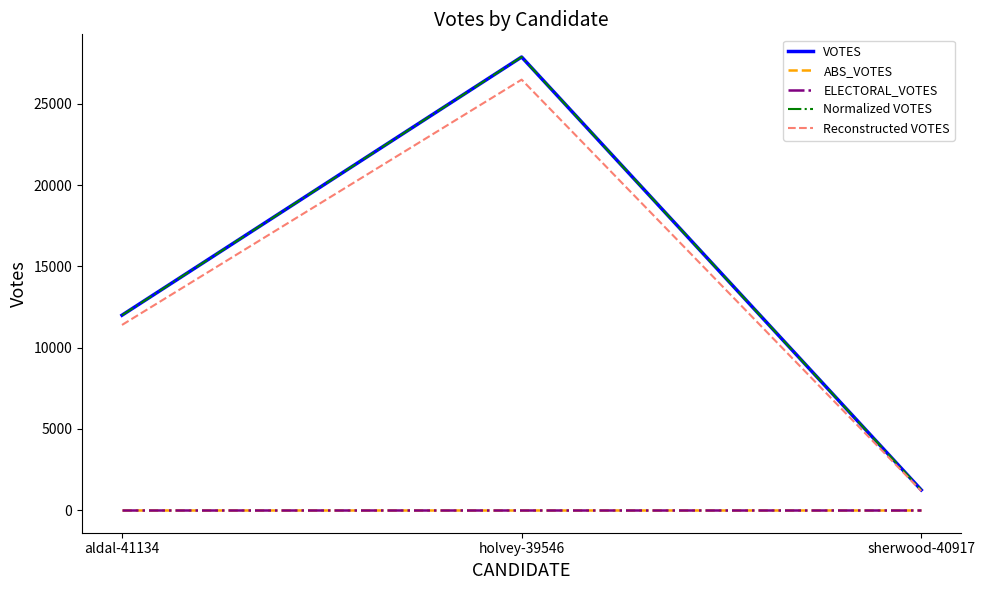

Is the value of Normalized VOTES at sherwood-40917 greater than the value of ABS_VOTES at sherwood-40917?

Yes